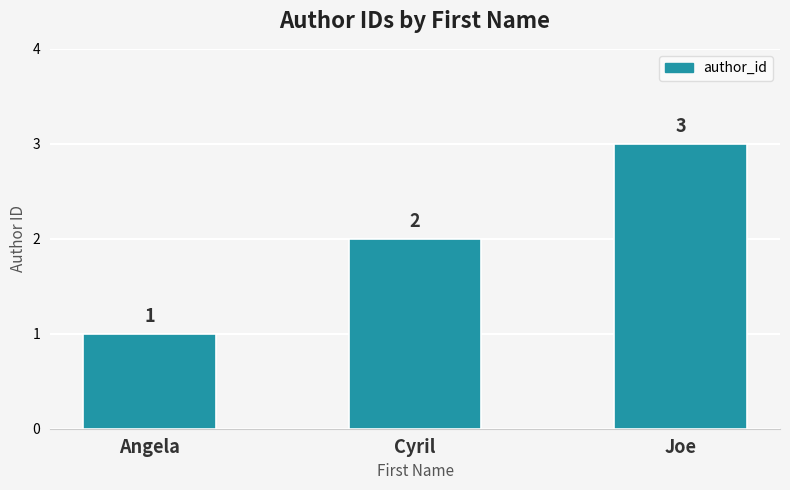

True or false: the data shows 1 at Angela.

True